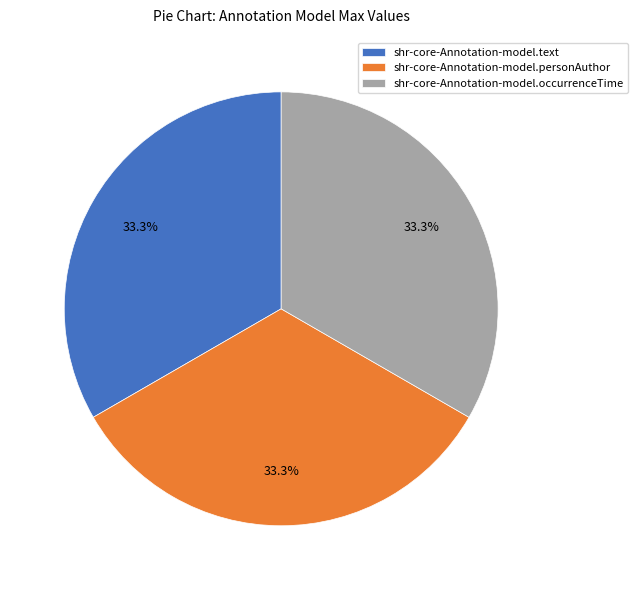

Combined, do shr-core-Annotation-model.text and shr-core-Annotation-model.personAuthor account for over 50%?

Yes